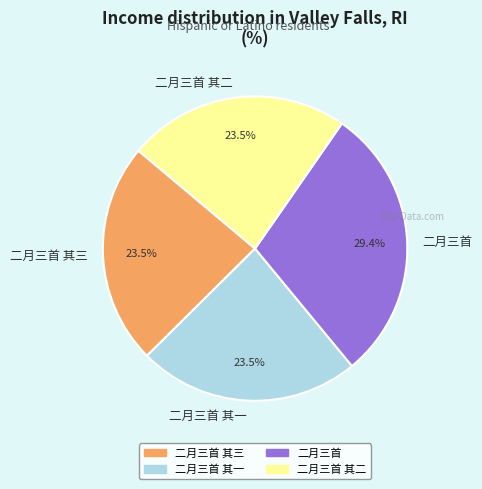

Is 二月三首 其一 the majority of the pie?

No